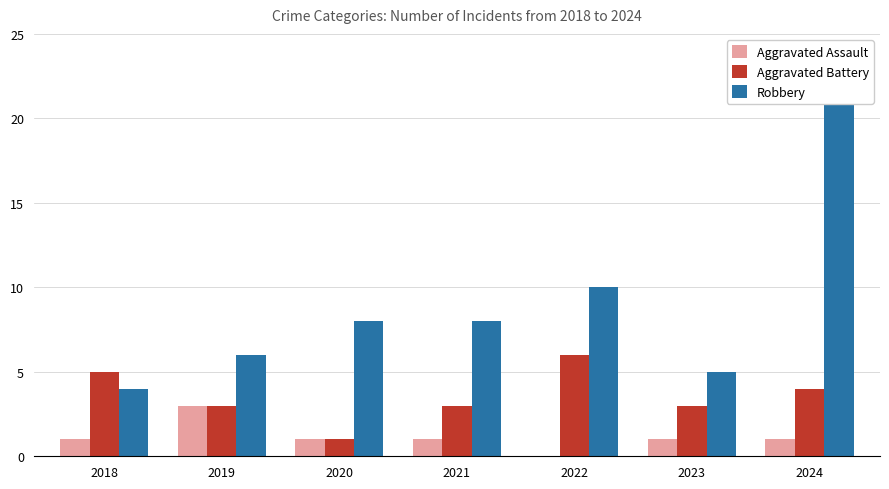

What is the difference between the Aggravated Battery values at 2019 and 2022?

3